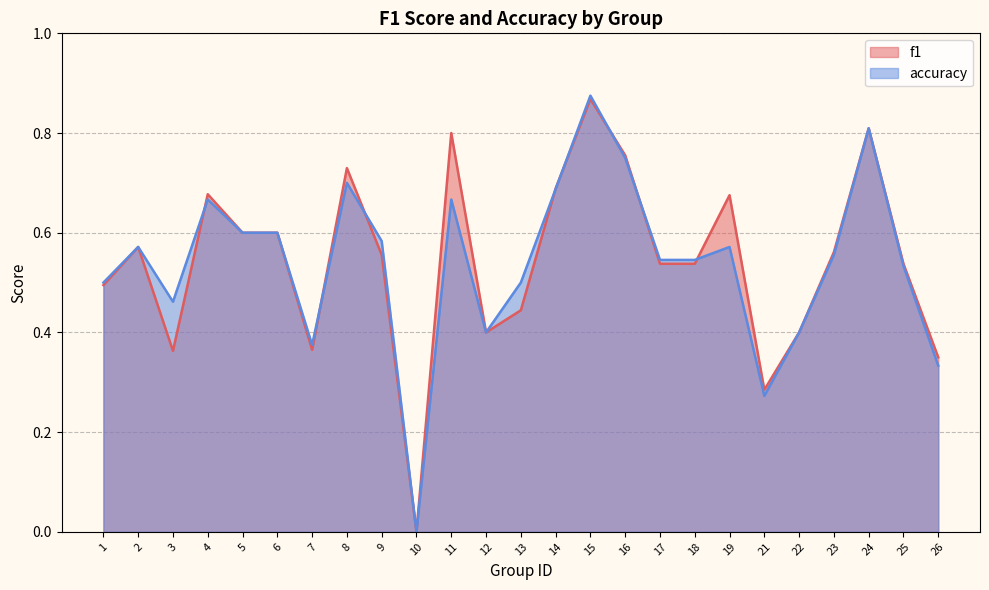

Where do accuracy and f1 first cross each other?

3 and 4